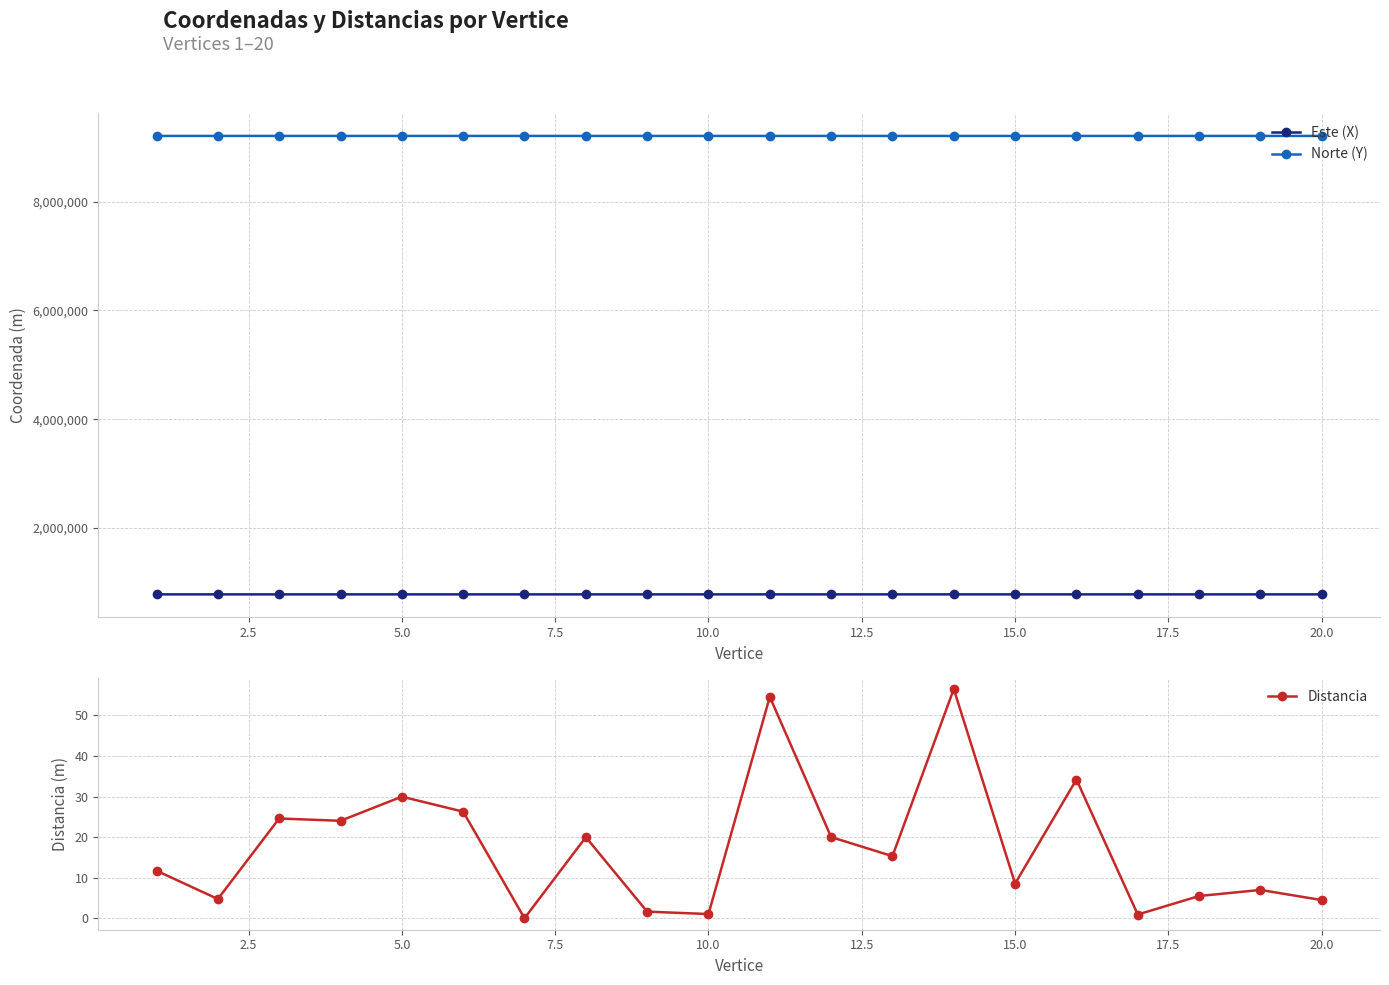

Which series has the largest total across all categories?

Norte (Y)